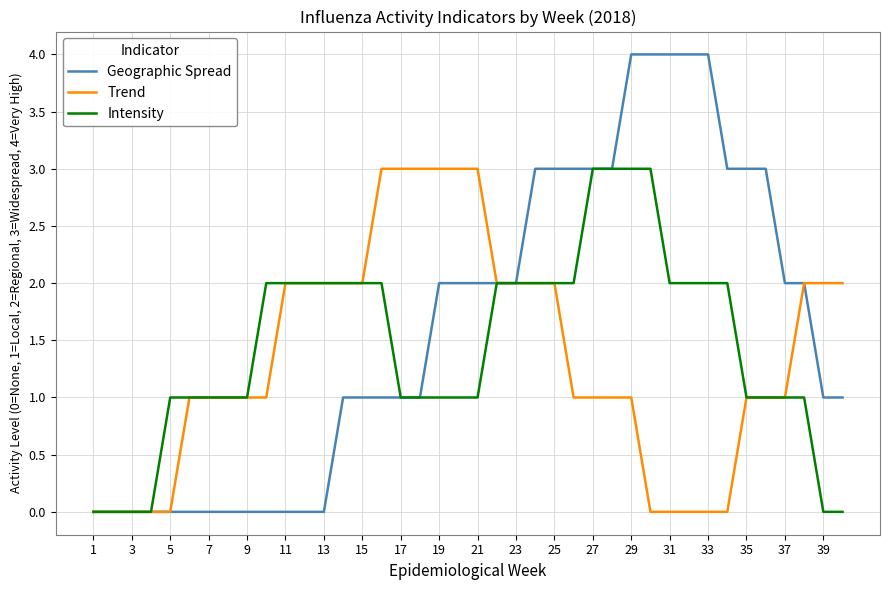

What is the highest value of the Trend series?

3